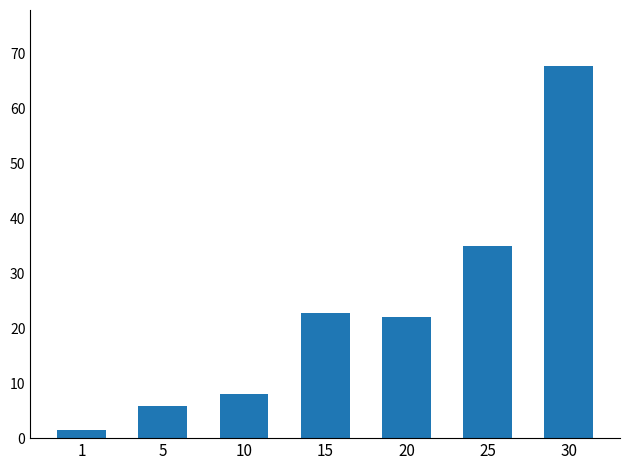

What is the ratio of the value at 5 to the value at 30?

0.1